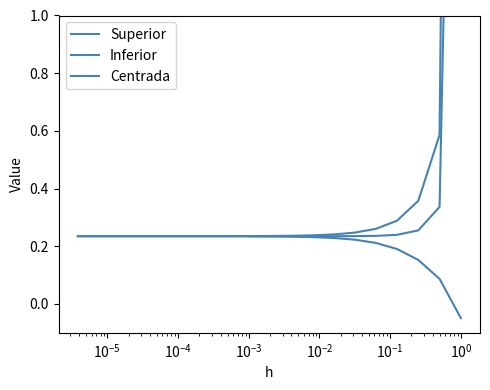

Is this an area chart (filled region under the line)?

No